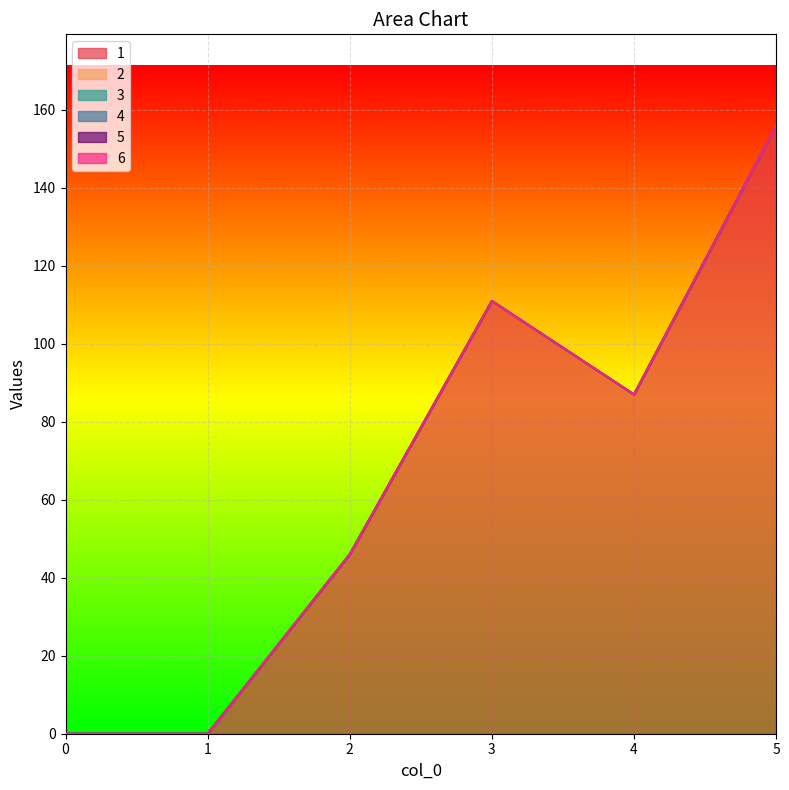

Reading left to right, transcribe all the data shown in this chart.

1: 0=0	1=0	2=46	3=111	4=87	5=156
2: 0=0	1=0	2=0	3=0	4=0	5=0
3: 0=0	1=0	2=0	3=0	4=0	5=0
4: 0=0	1=0	2=0	3=0	4=0	5=0
5: 0=0	1=0	2=0	3=0	4=0	5=0
6: 0=0	1=0	2=0	3=0	4=0	5=0